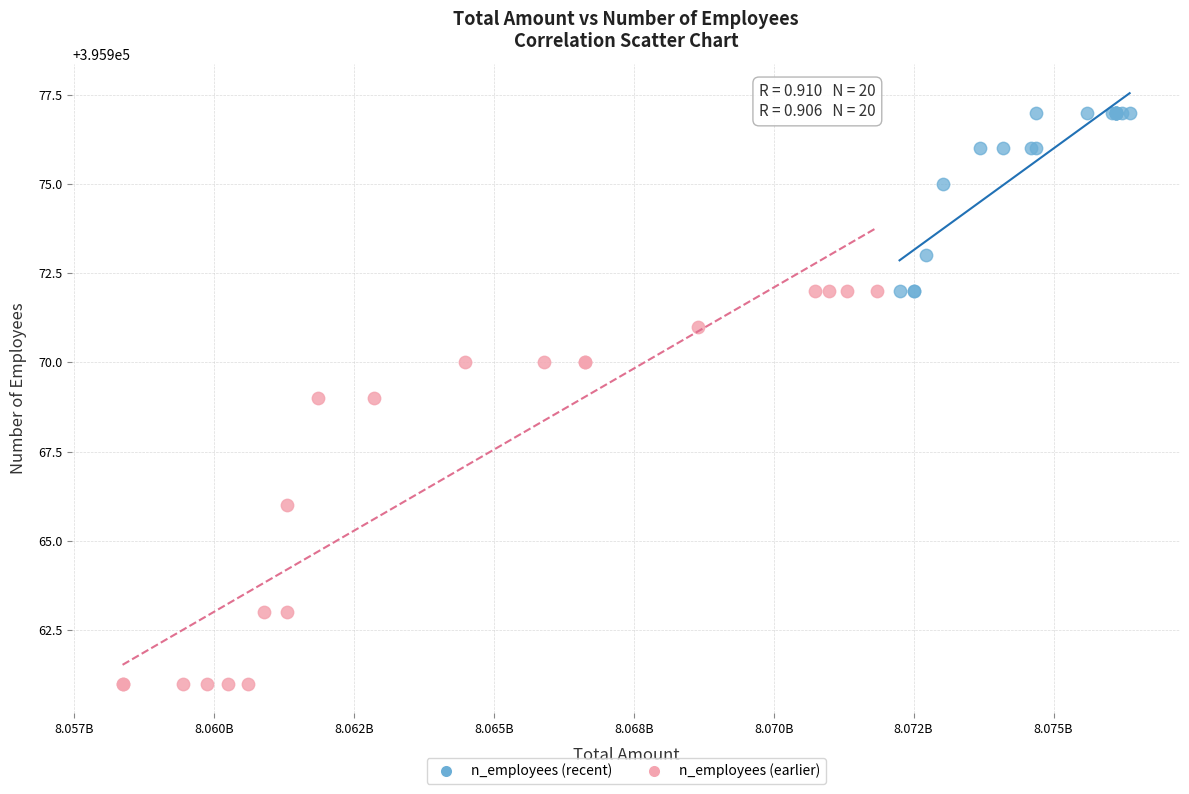

Which series reaches the minimum Y coordinate?

n_employees (earlier)